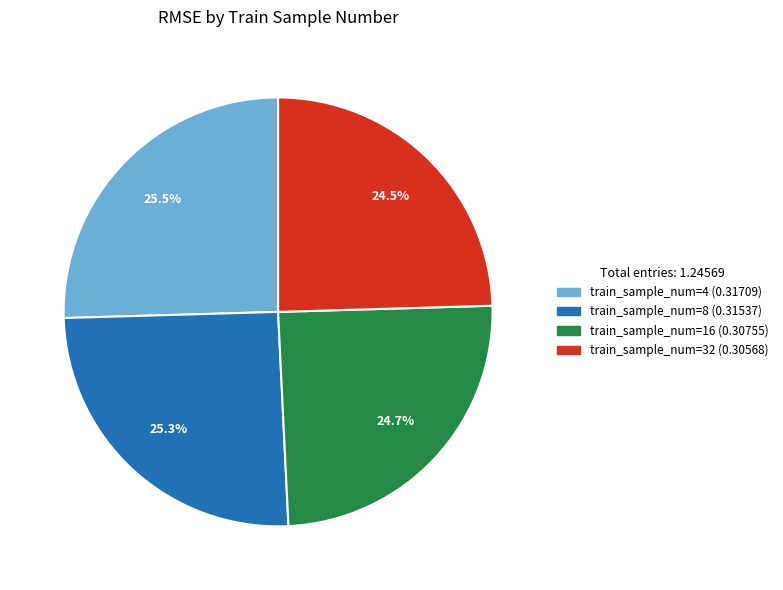

Is there a majority slice in this chart?

No